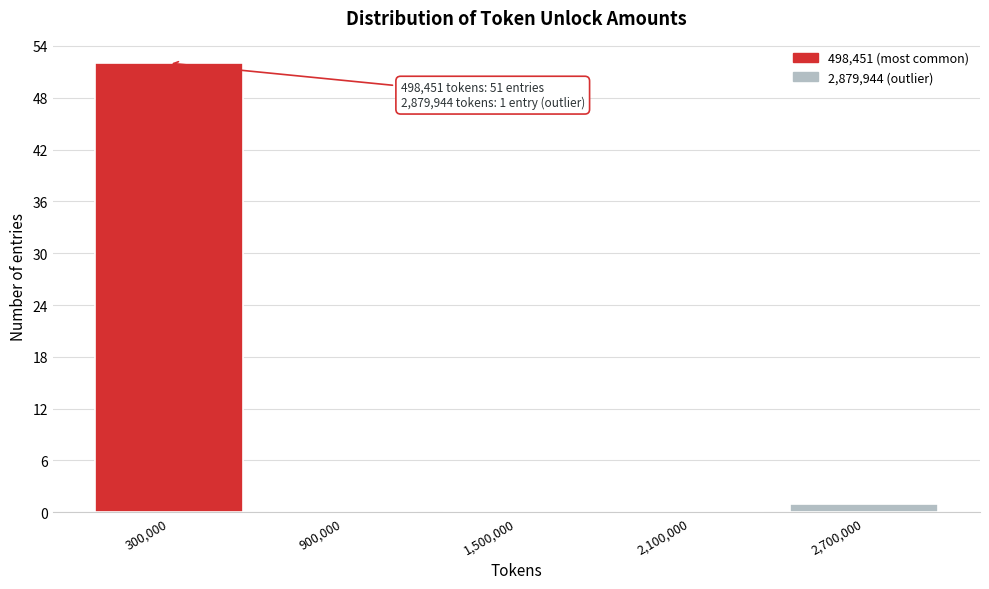

Over which range of the x-axis is the bar tallest?

0 to 600000